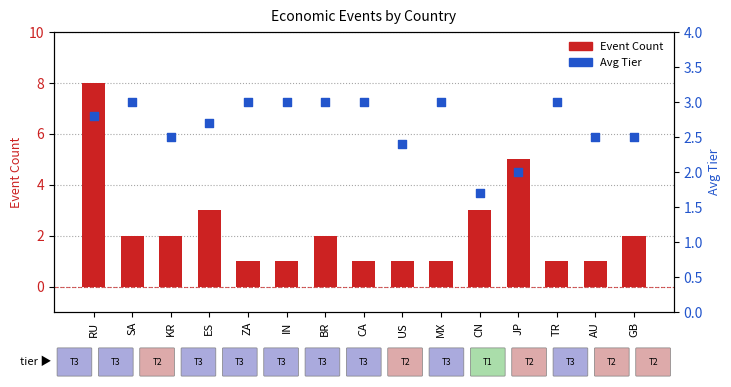

Which series contains the lowest Y value?

Event Count